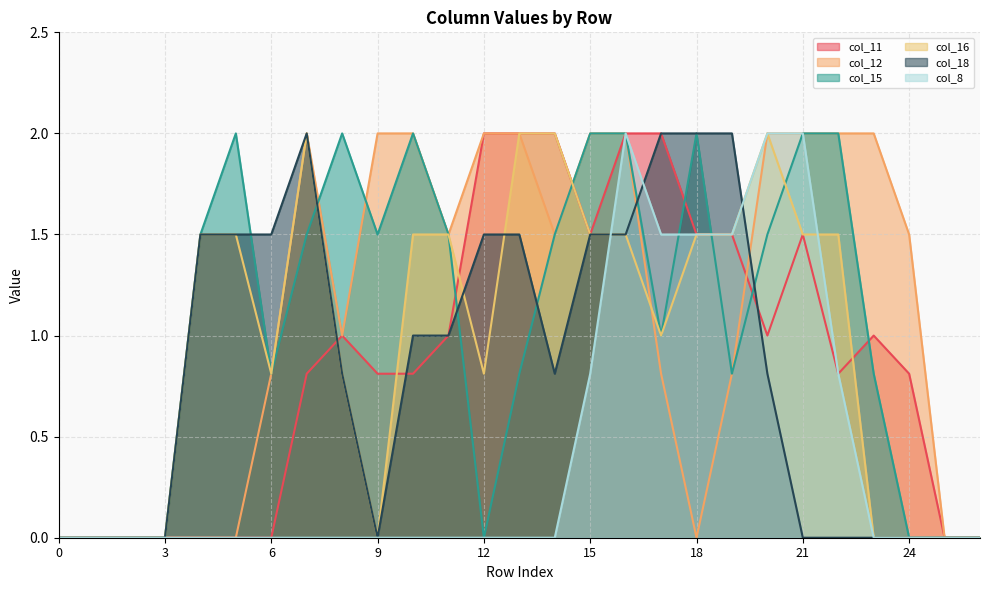

How many col_12 values are between 0 and 2?

27